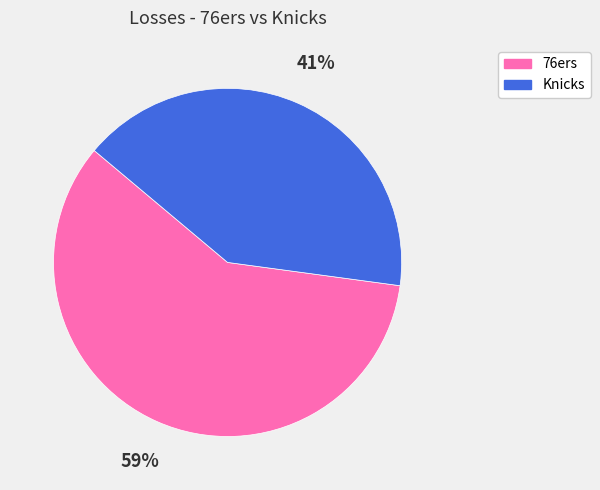

What percentage is the 76ers slice, to the nearest percent?

59%